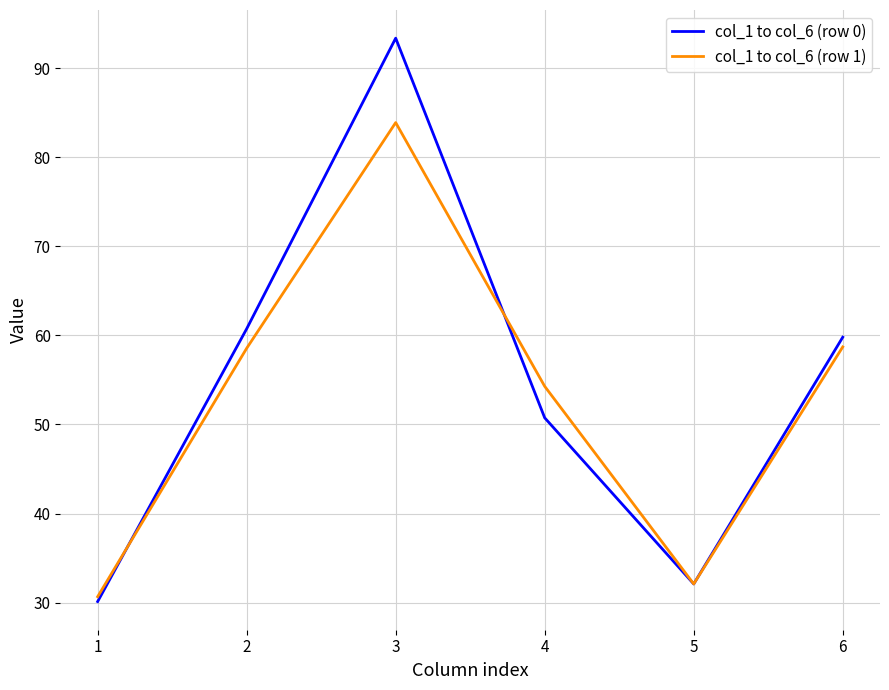

Which series has the largest range (max minus min)?

col_1 to col_6 (row 0)